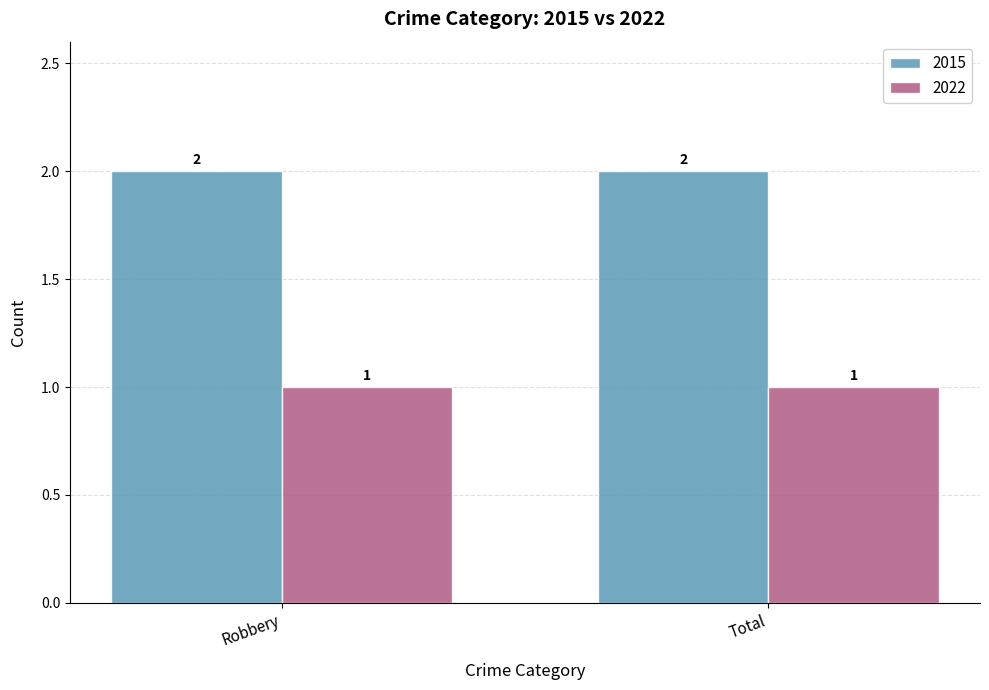

How many groups of bars are there?

2